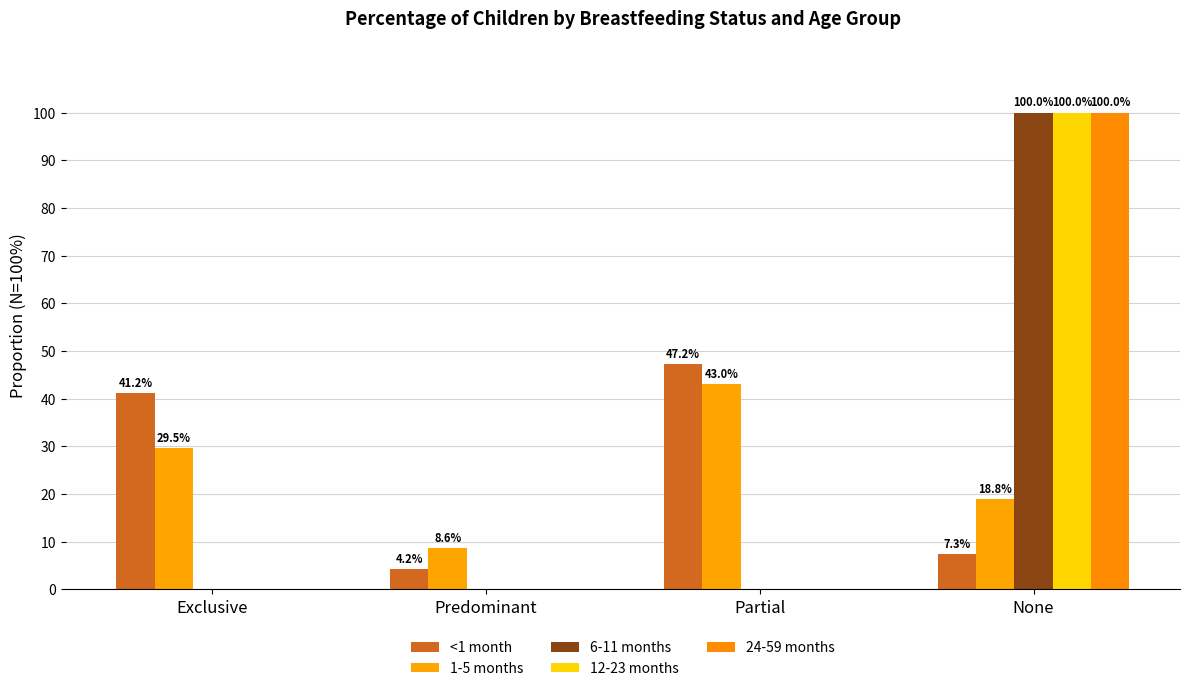

What is the label of the 4th bar from the right?

Exclusive